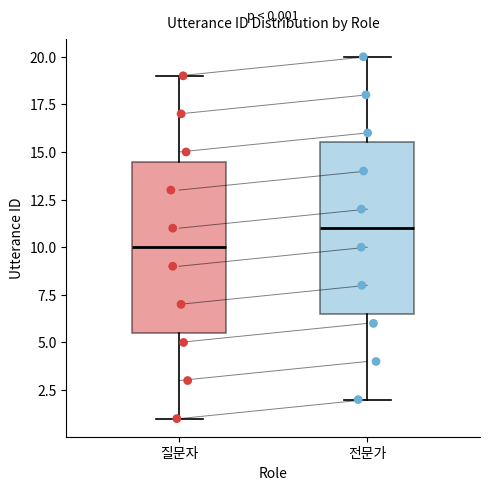

Which box has the highest median line?

전문가